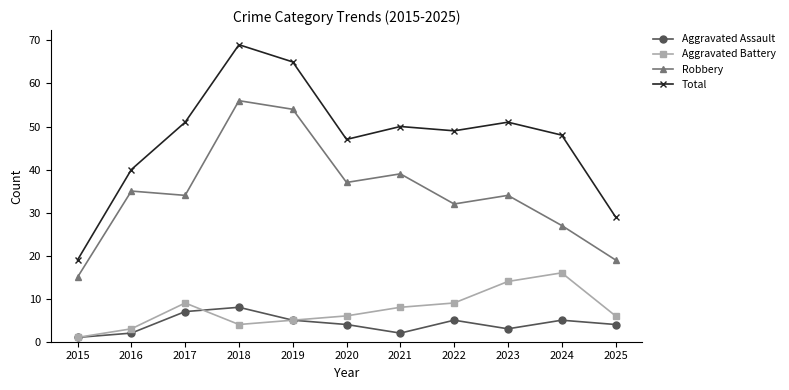

At which label does Robbery reach its minimum?

2015